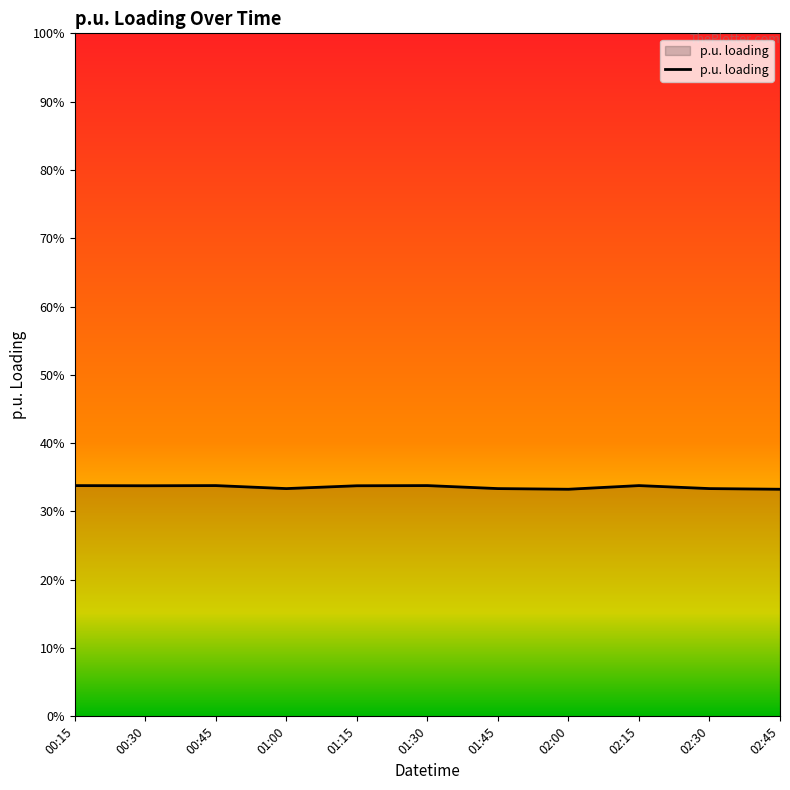

What position from the left is 00:45?

3